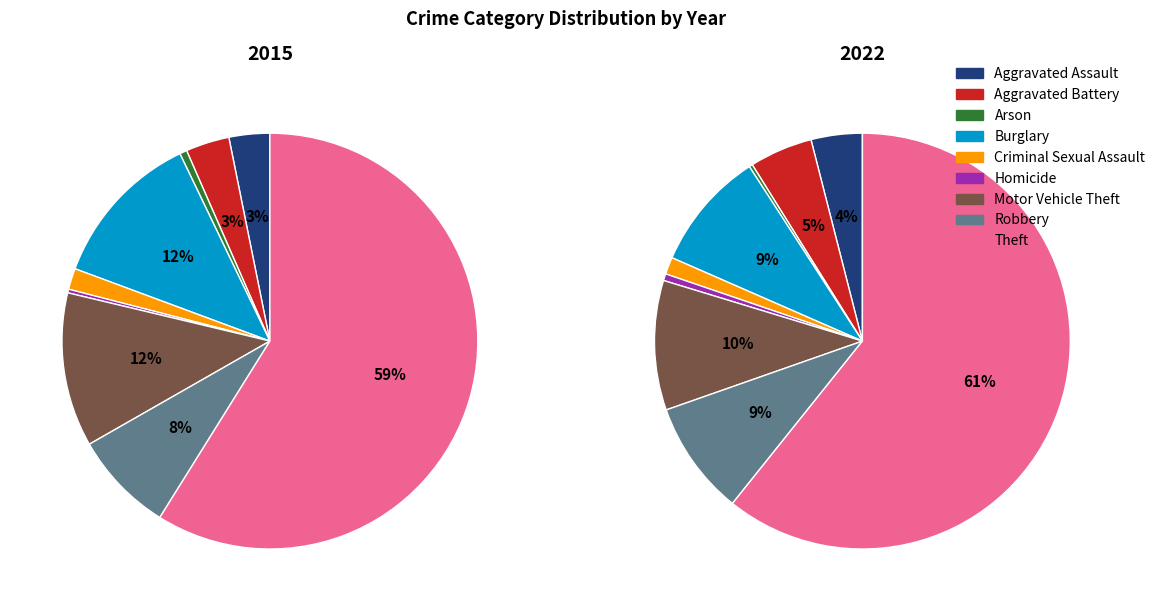

Which slice is the smallest?

Arson